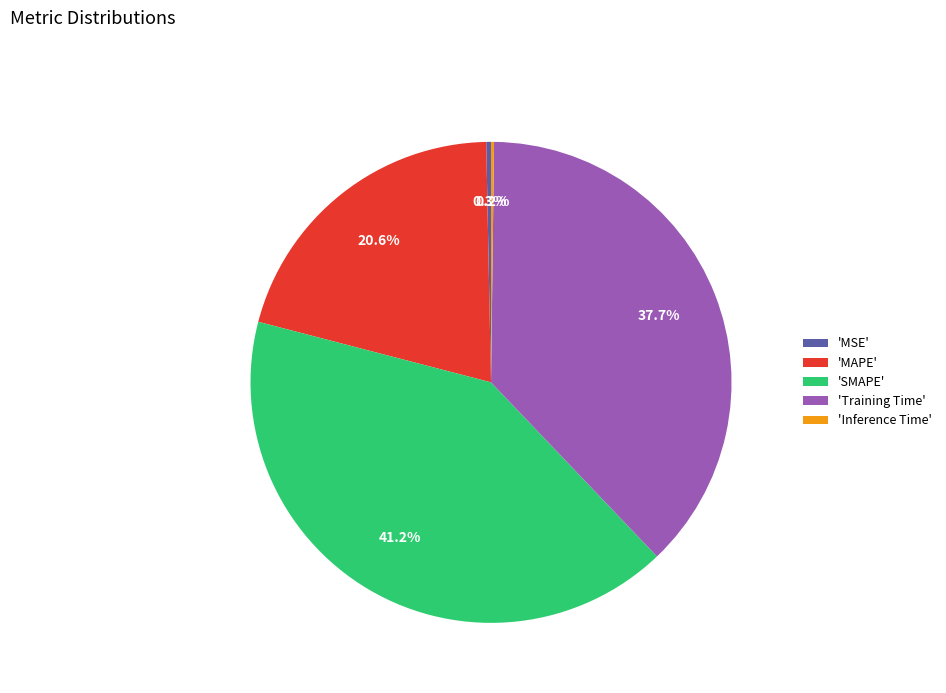

What is the largest slice in the pie chart?

'SMAPE'